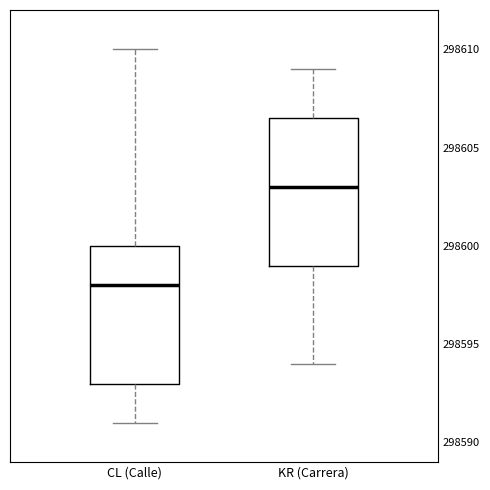

Which box's median line is the lowest?

CL (Calle)